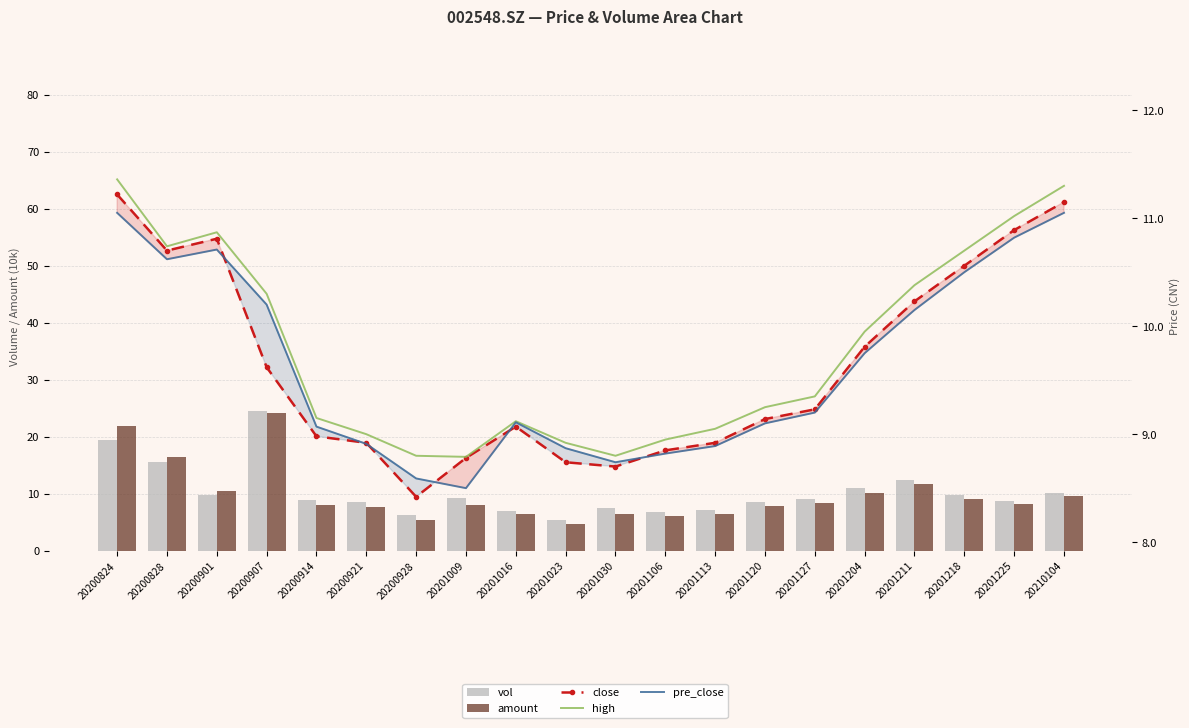

Is it true that close equals 8.7 at 20201023?

True